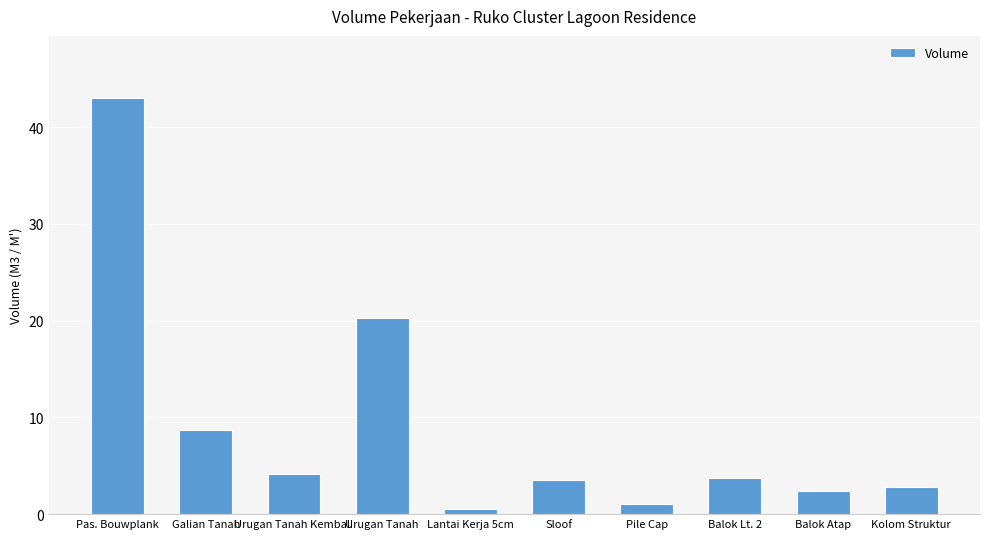

What position from the left is Lantai Kerja 5cm?

5